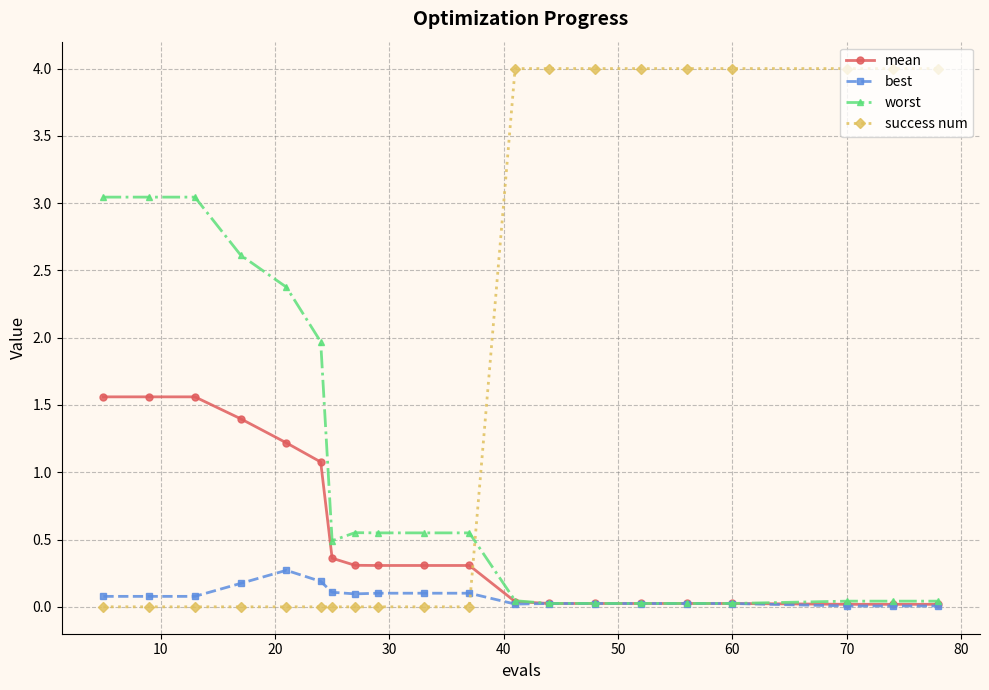

What is the value of the success num point at the 16th from the left?

4.0